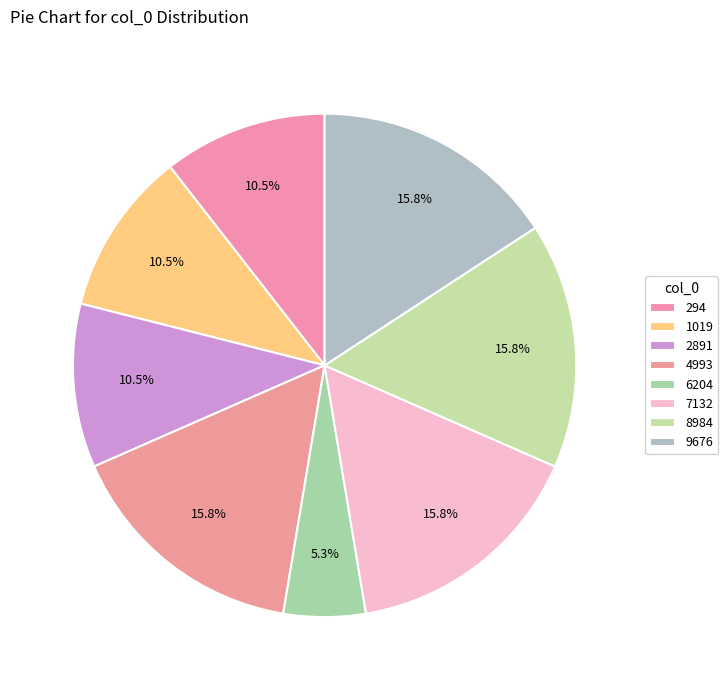

Between 6204 and 7132, which is larger?

7132